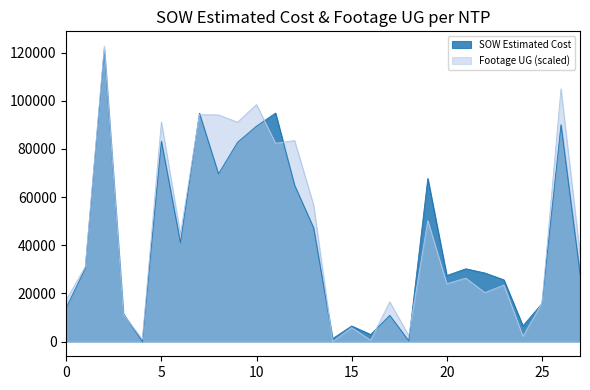

Rank the series at 5 from lowest to highest value.

SOW Estimated Cost, Footage UG (scaled)